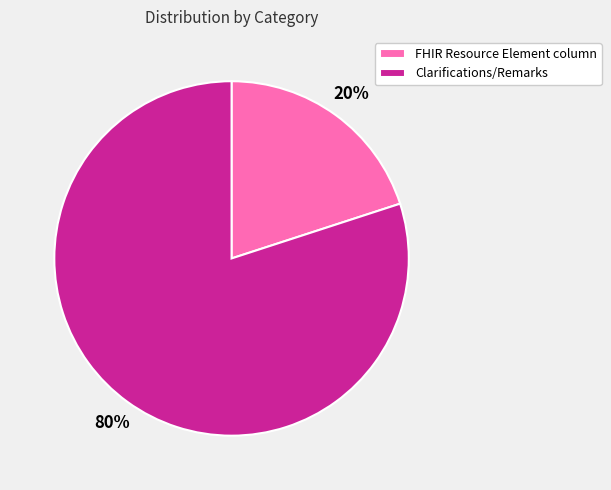

Which has a higher value, Clarifications/Remarks or FHIR Resource Element column?

Clarifications/Remarks